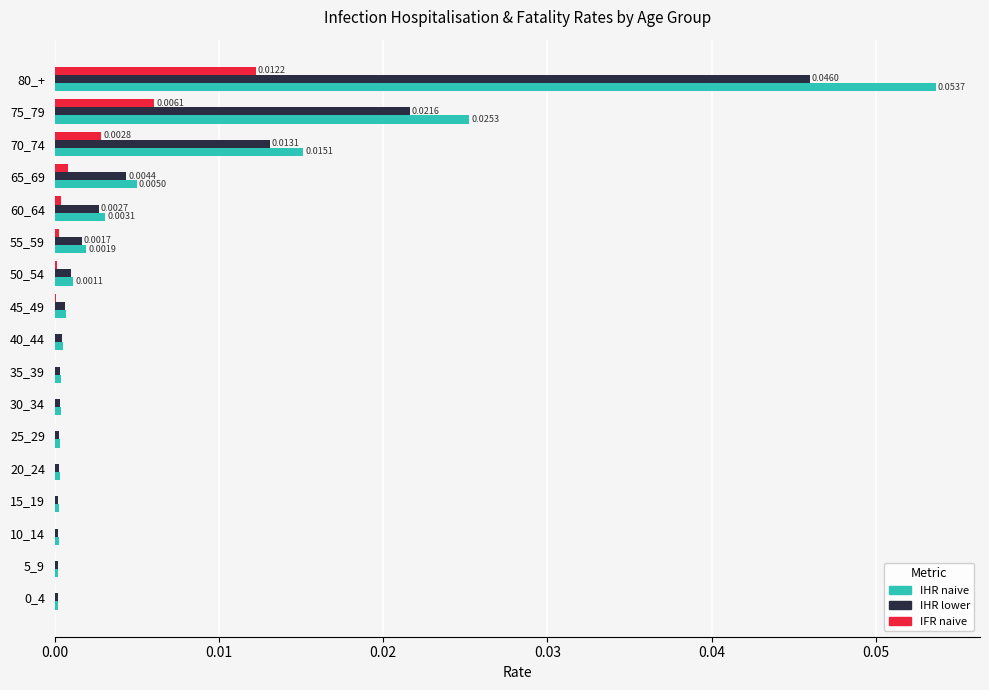

Which label corresponds to the largest value in the chart?

80_+